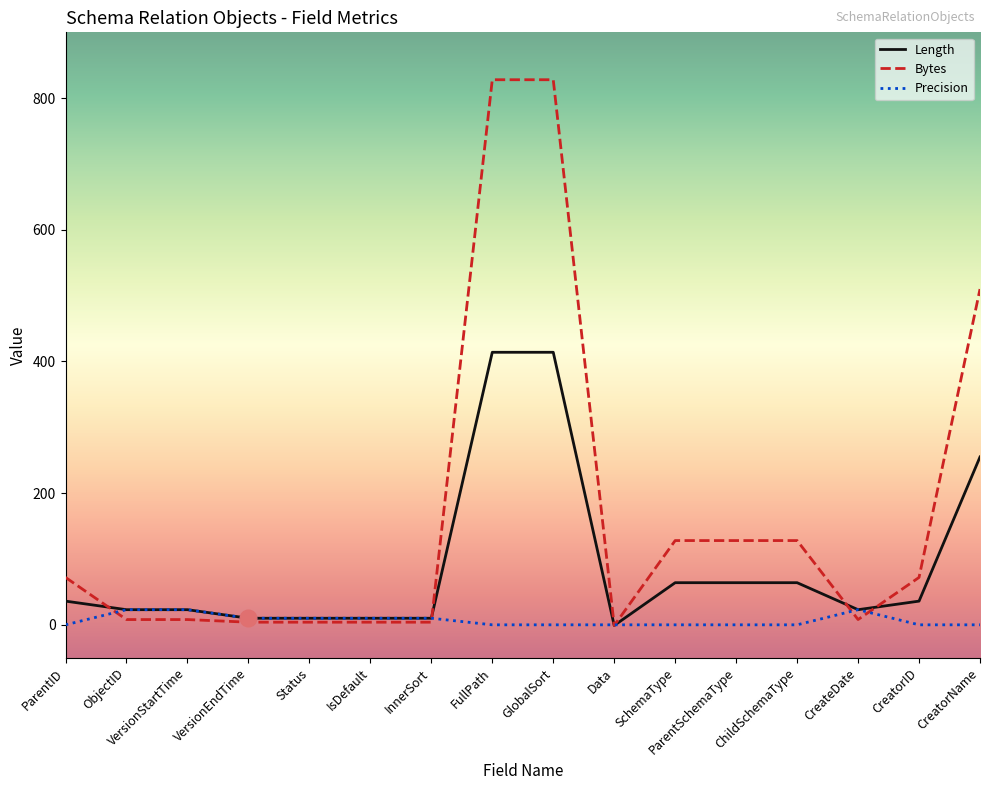

True or false: Precision has more than 0 points higher than both neighbors.

True